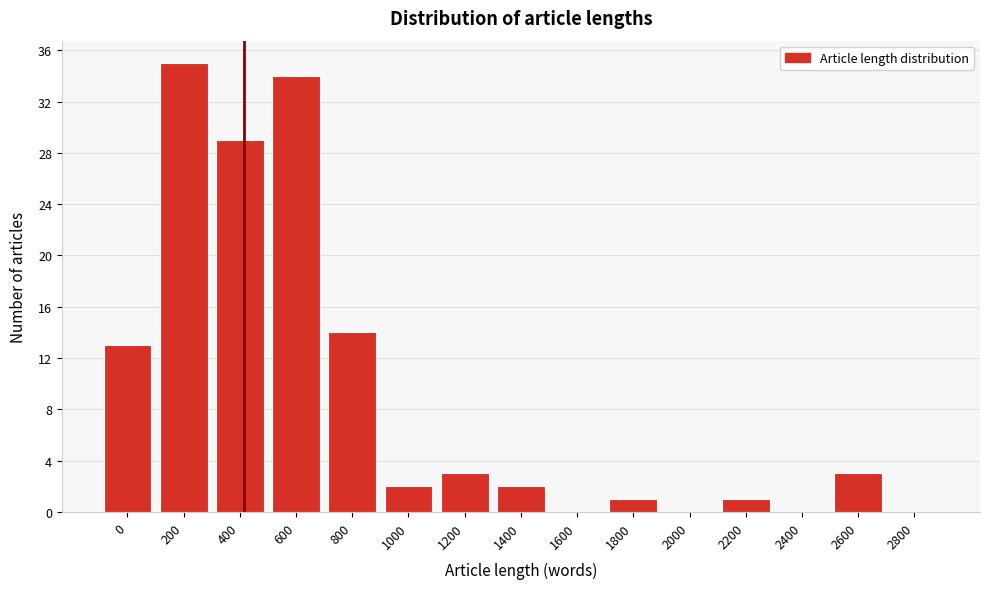

Reading left to right, what are all the values shown in this chart?

0=13	200=35	400=29	600=34	800=14	1000=2	1200=3	1400=2	1600=0	1800=1	2000=0	2200=1	2400=0	2600=3	2800=0